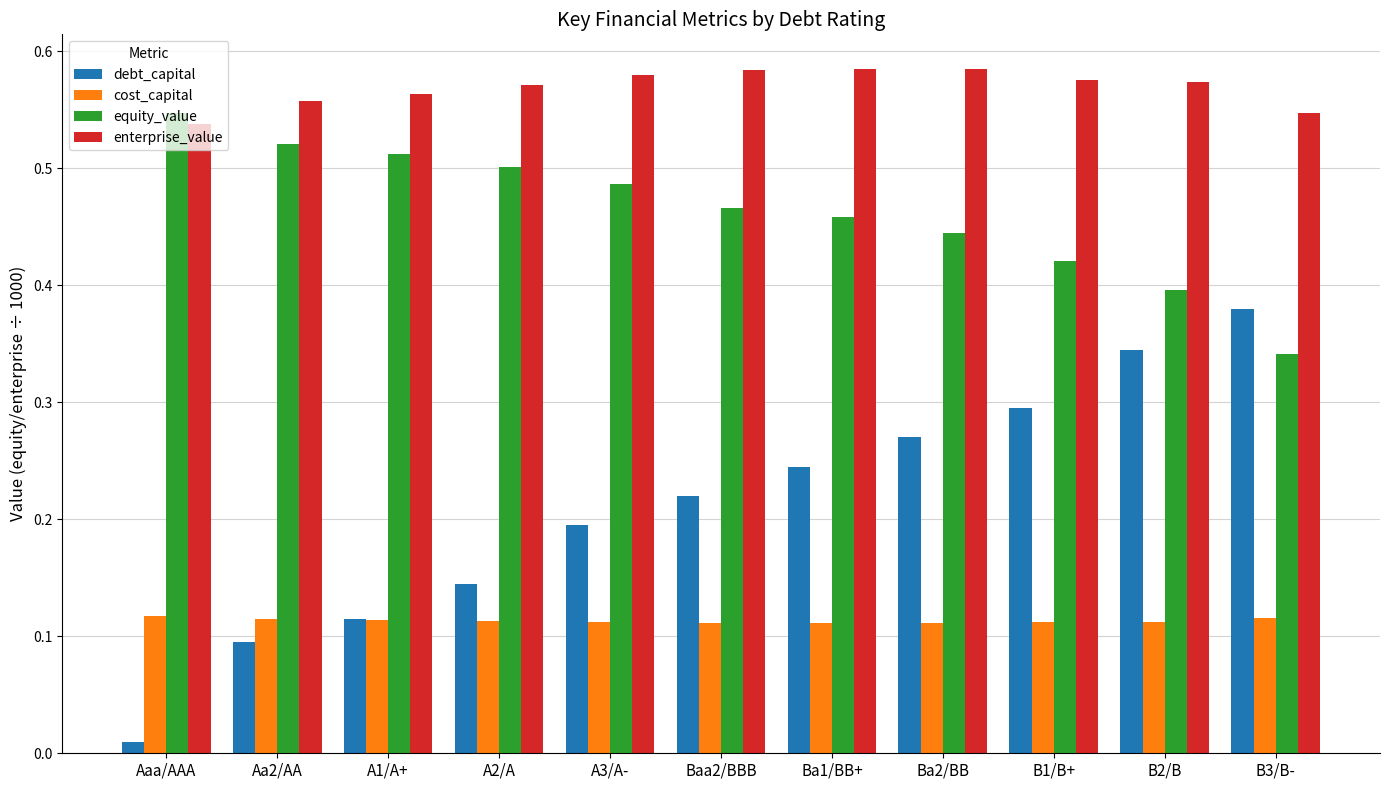

What position from the left is A1/A+?

3